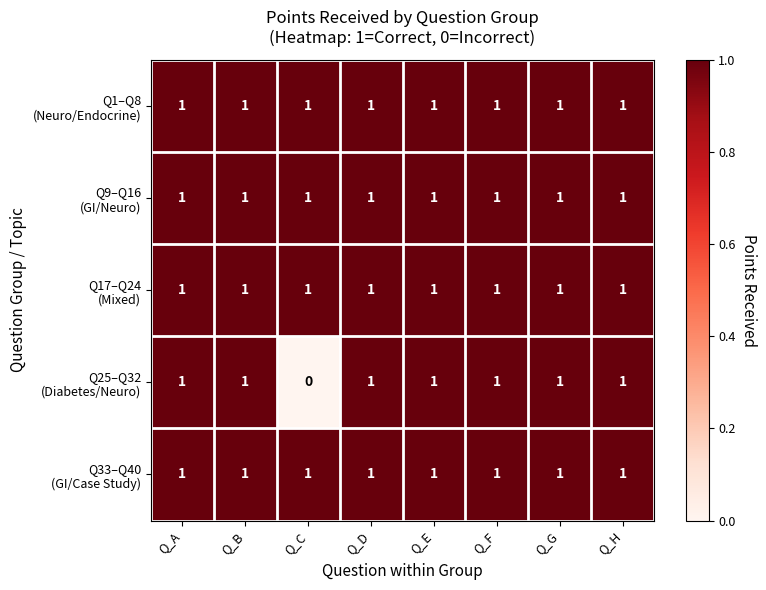

What is the total value across all series at Q_B?

5